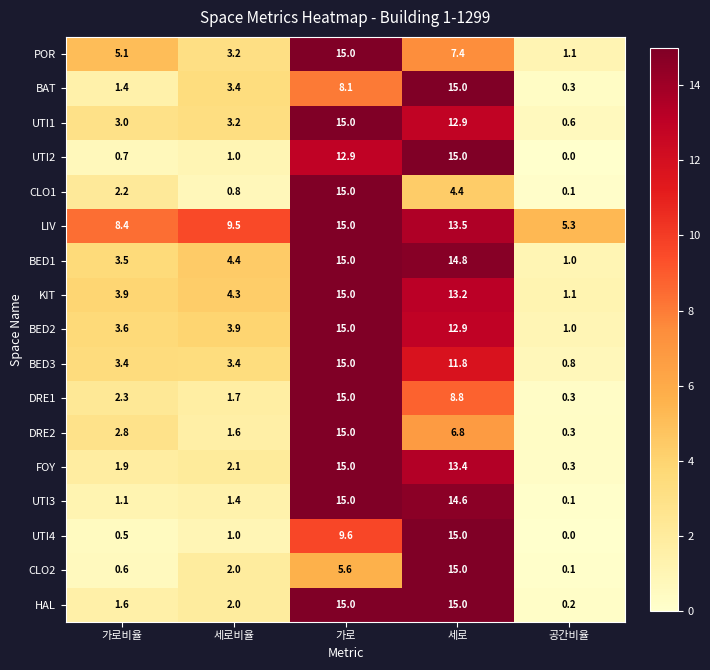

At which category is the sum across all series the highest?

가로